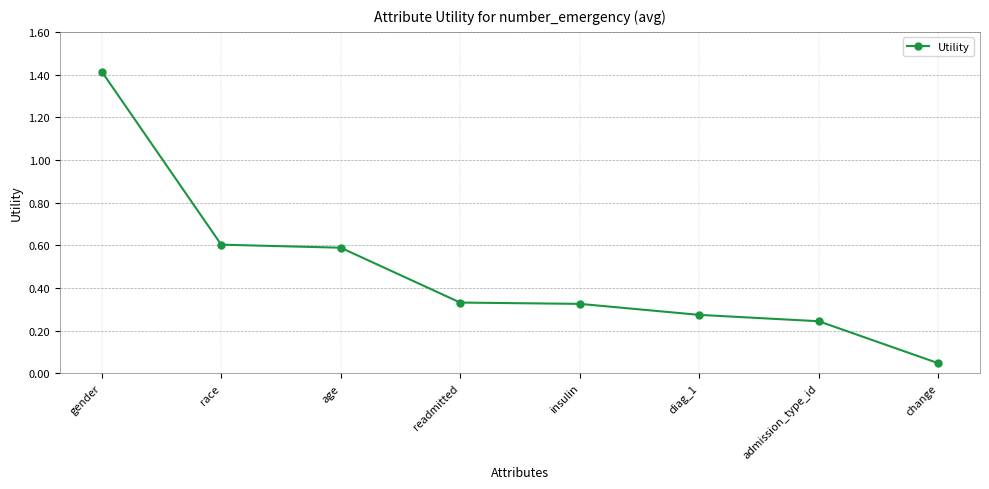

At which category does the chart reach its minimum across all series?

change